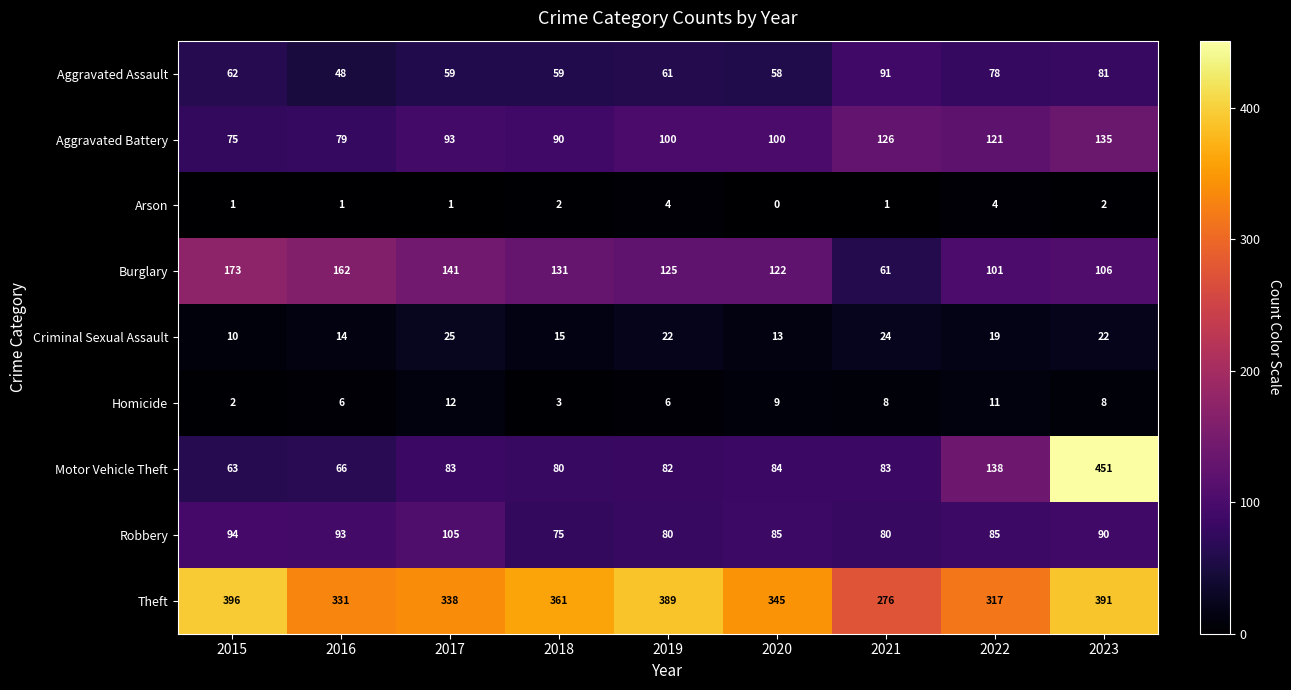

The value of Criminal Sexual Assault at 2017 is 25. True or false?

True